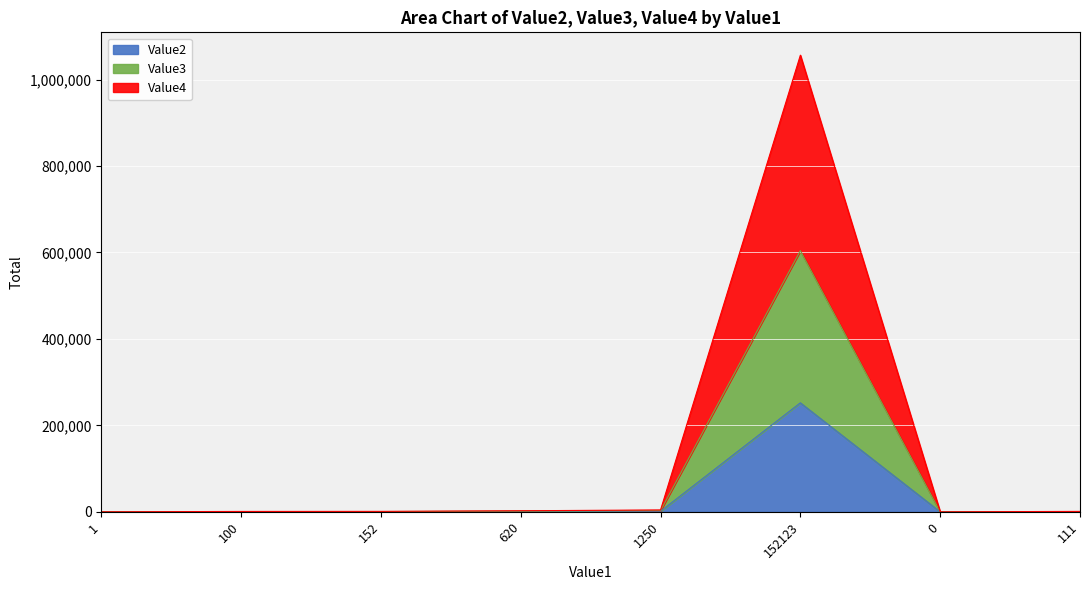

At which category does Value2 reach its first local peak?

152123